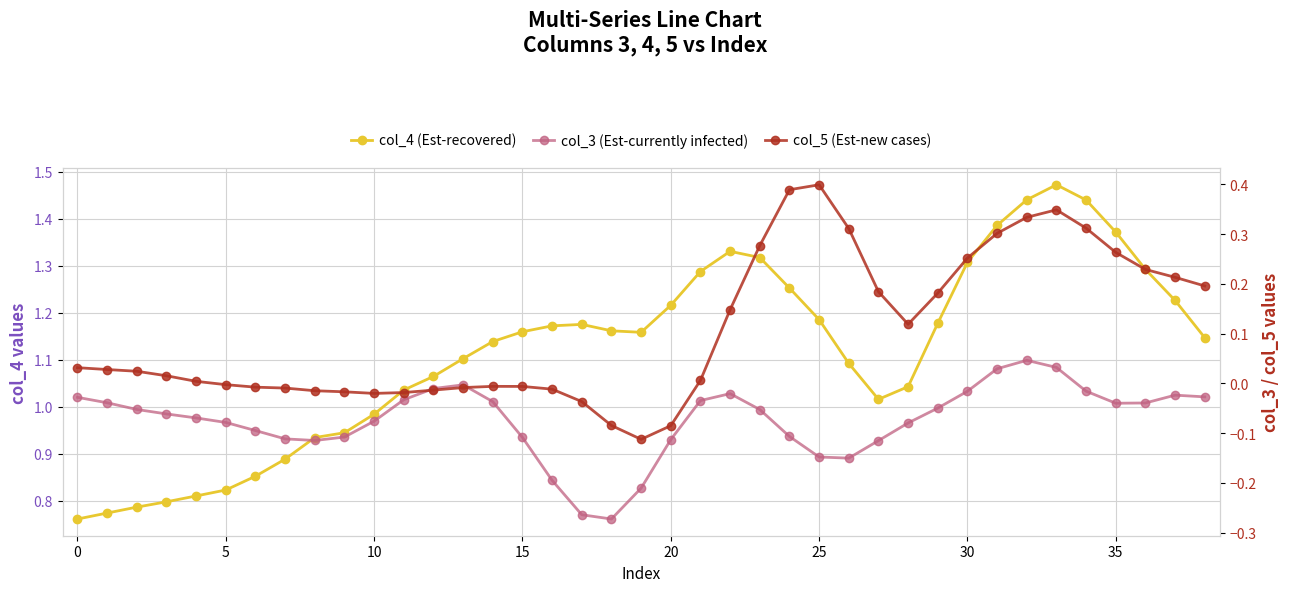

At which label does col_4 first exceed 1?

11